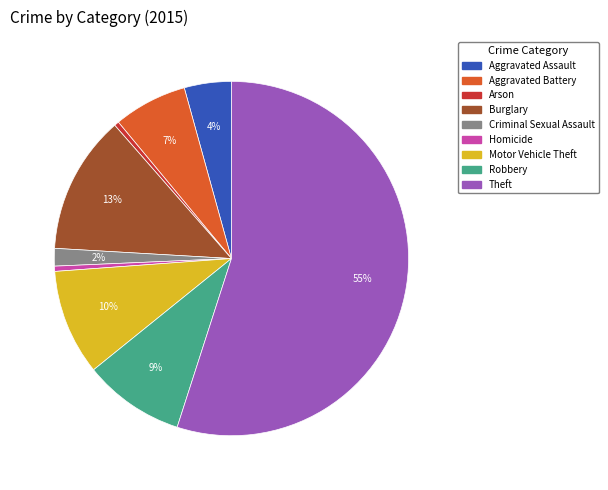

How many slices are in this pie chart?

9